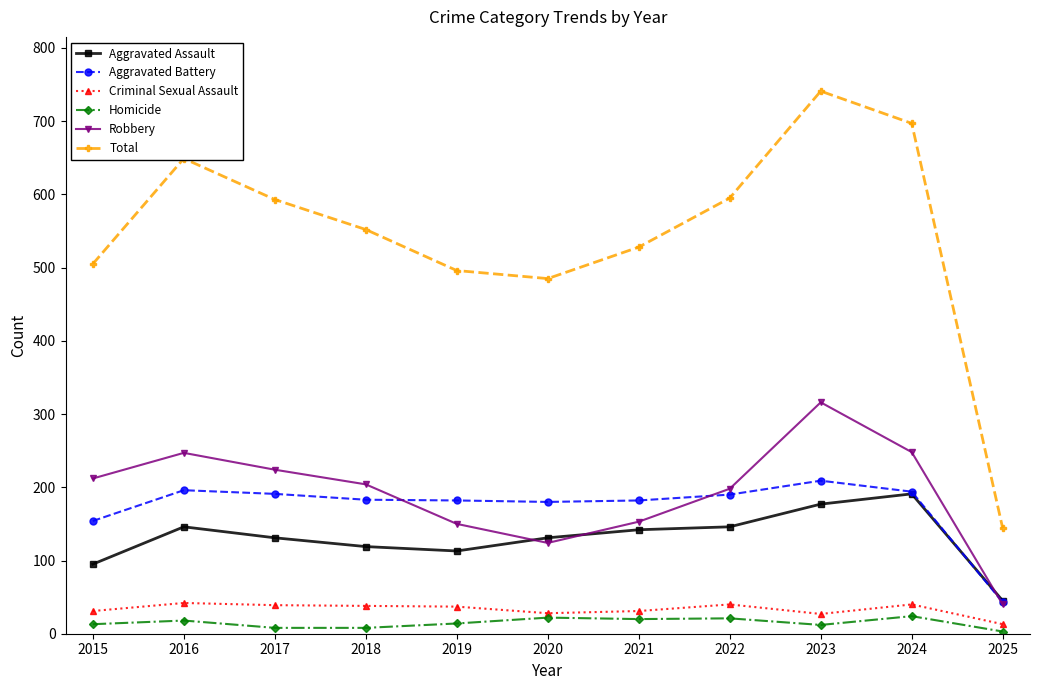

What is the difference between the maximum and minimum values in the Aggravated Assault series?

146